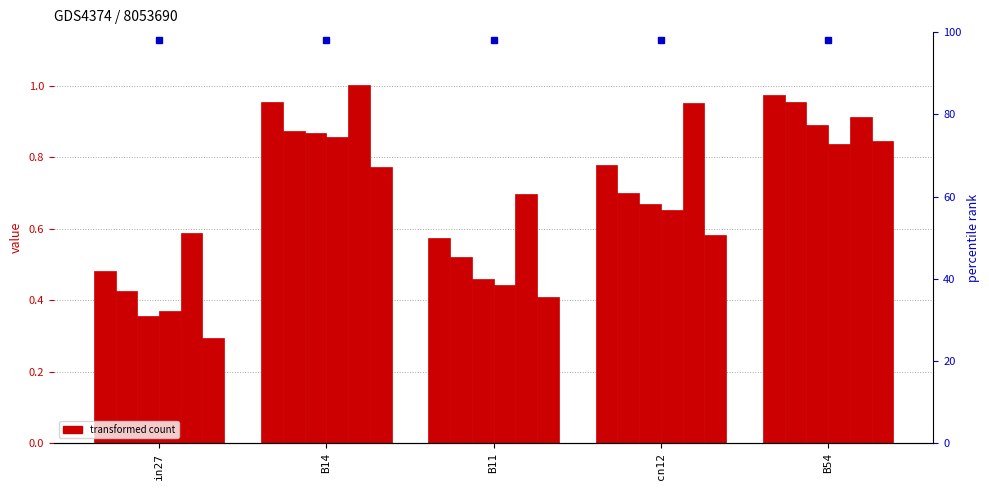

At how many categories does at least one series exceed 0?

5